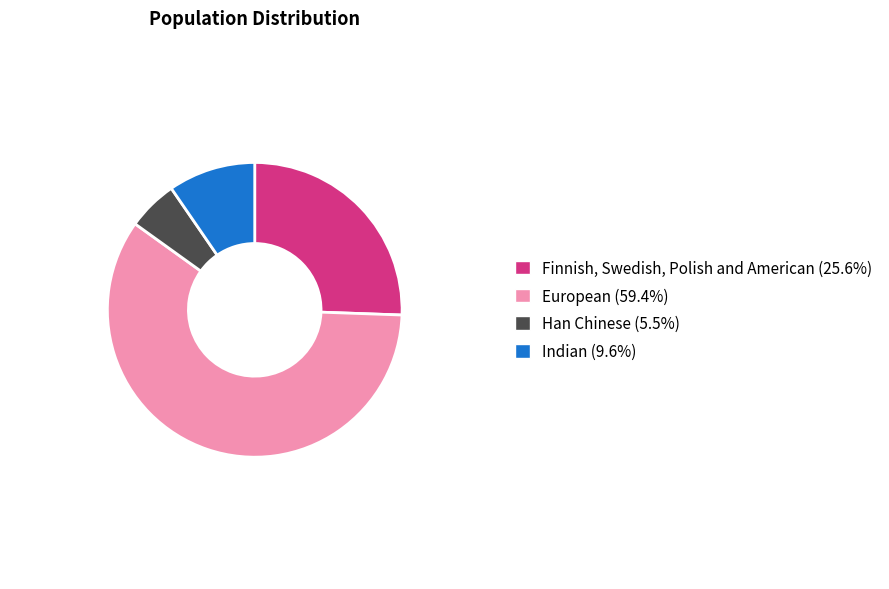

Which has a higher value, Indian or European?

European